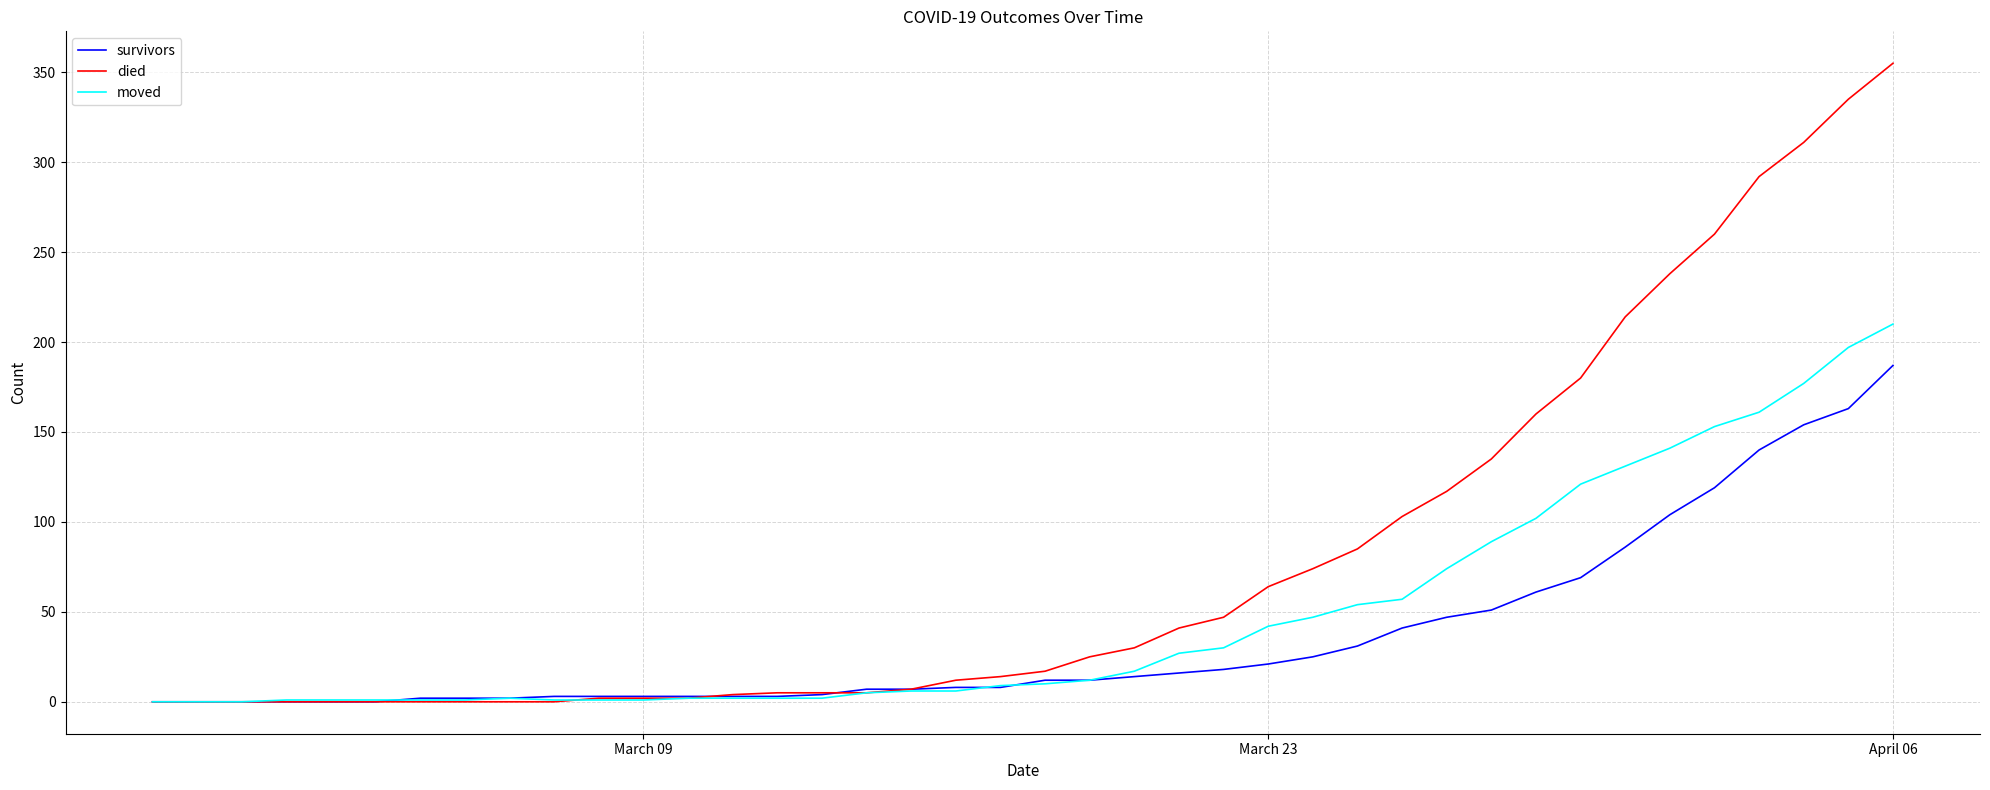

Rank the series by their average value, from highest to lowest.

died, moved, survivors